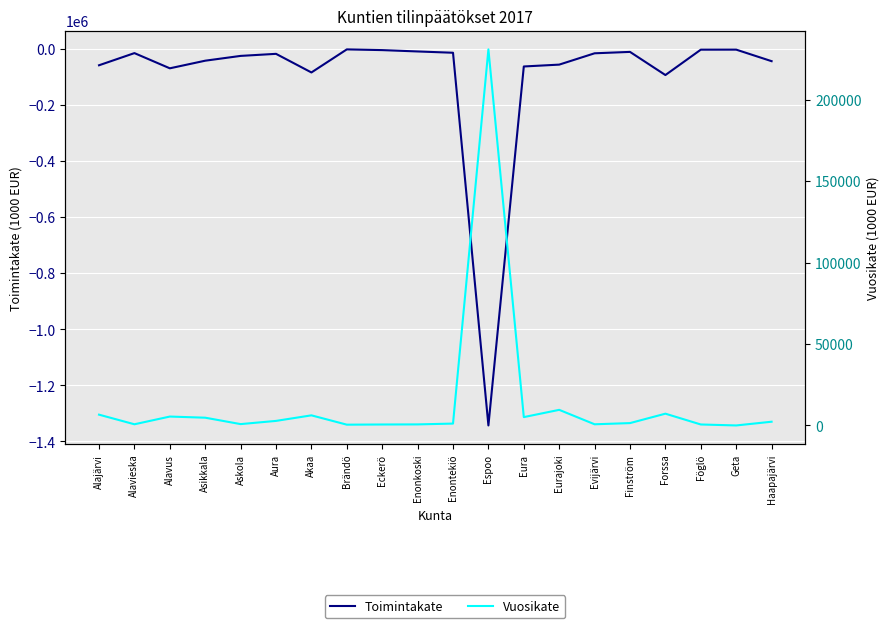

What is the value of the Toimintakate point at the 11th from the left?

-14167